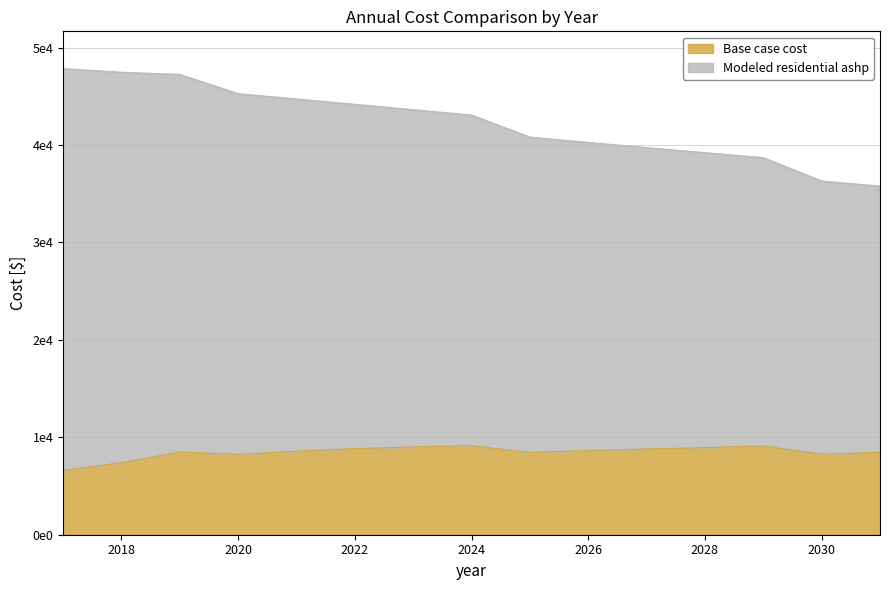

At which label is Base case cost closest to 7882?

2020